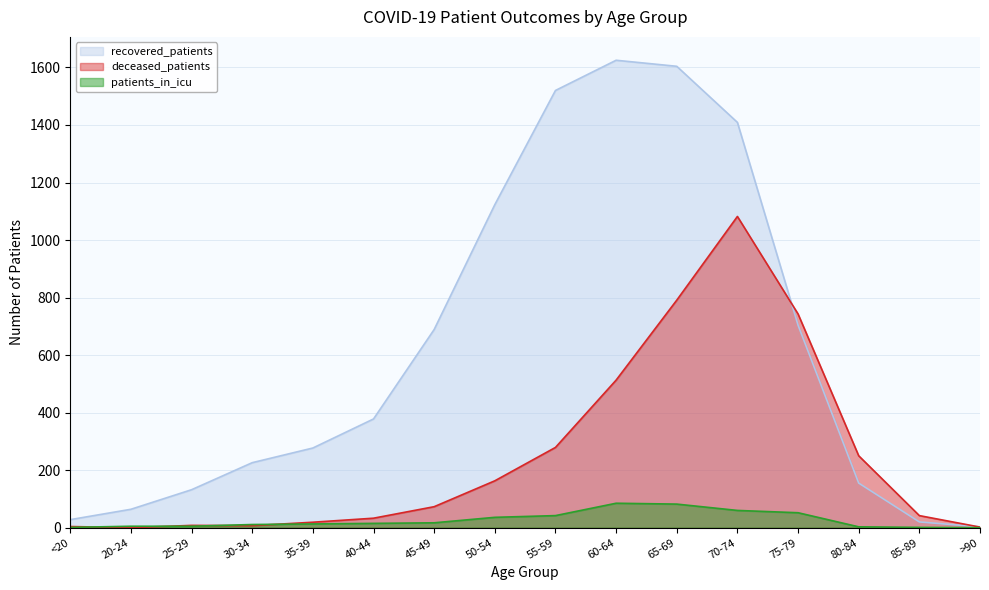

What is the value of the patients_in_icu point at the 8th from the left?

36